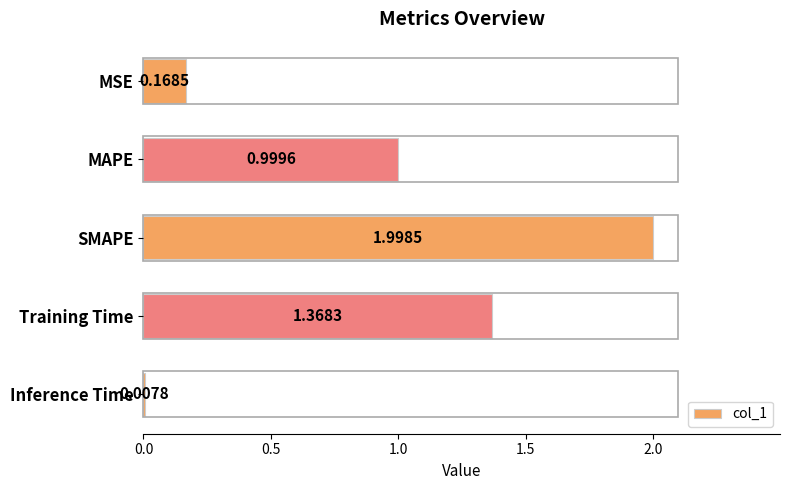

What is the greatest value displayed?

2.0